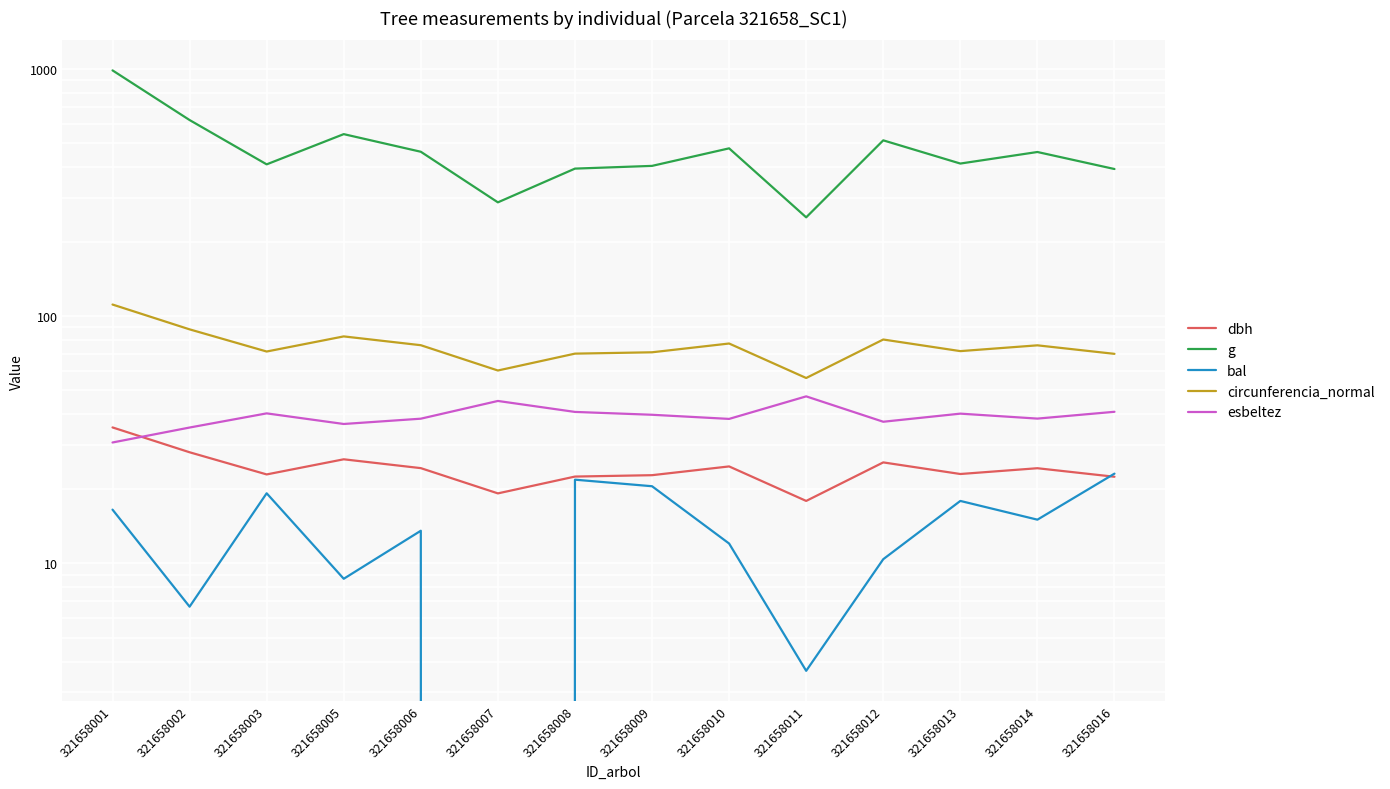

What is the total value across all series at 321658012?

667.0